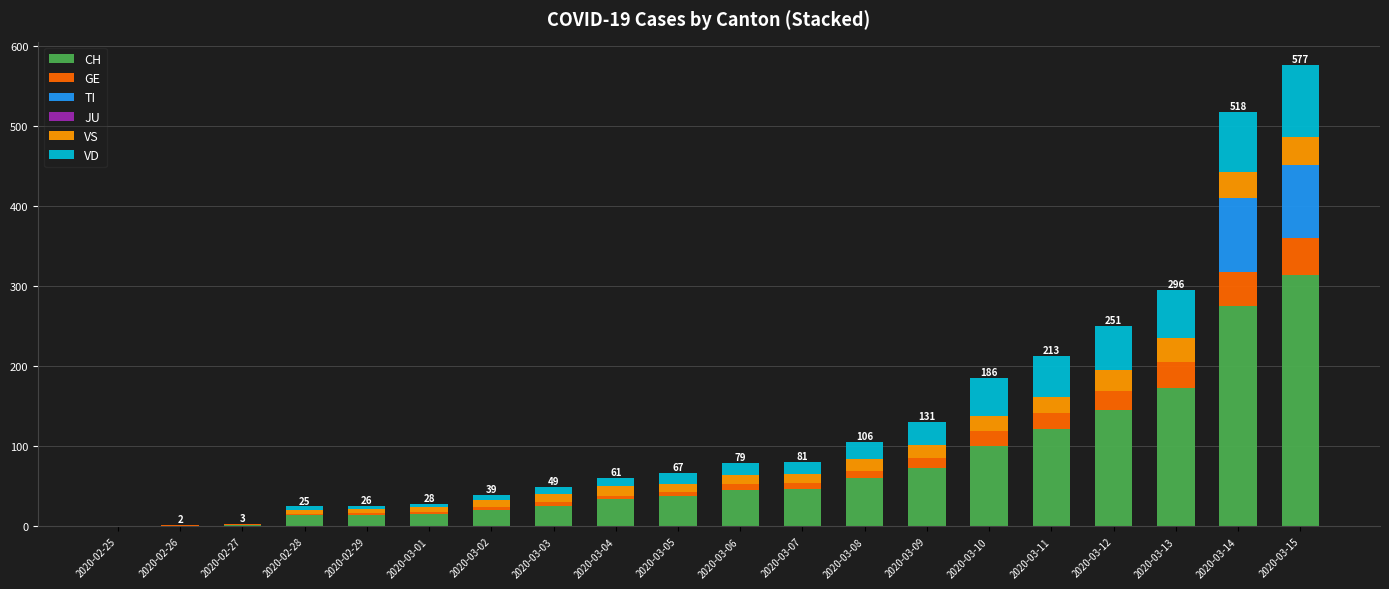

What is the sum of the CH values at 2020-03-06 and 2020-02-29?

60